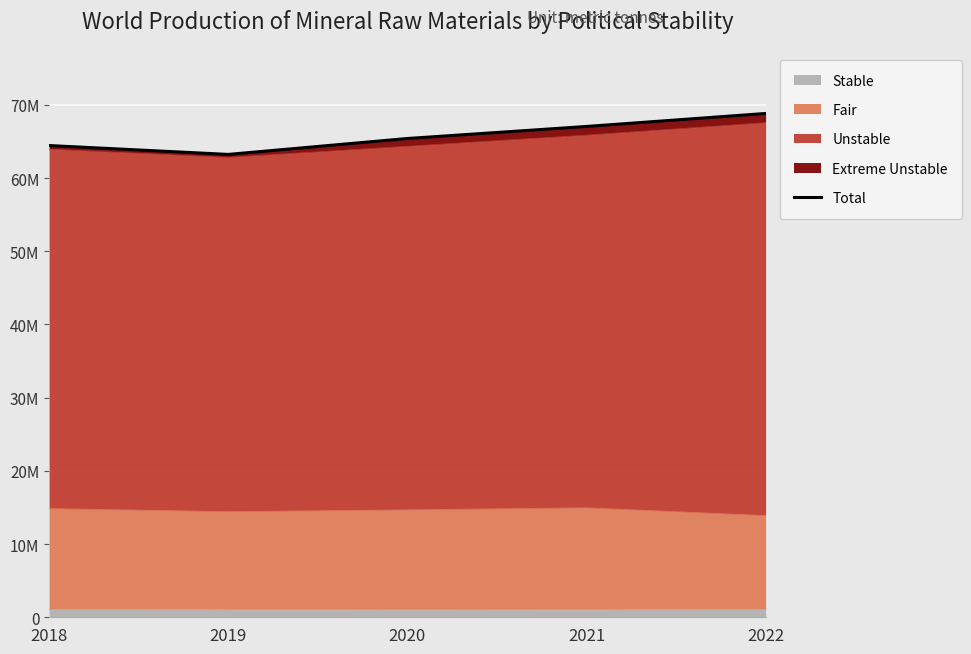

How many data points are less than 65404146?

2